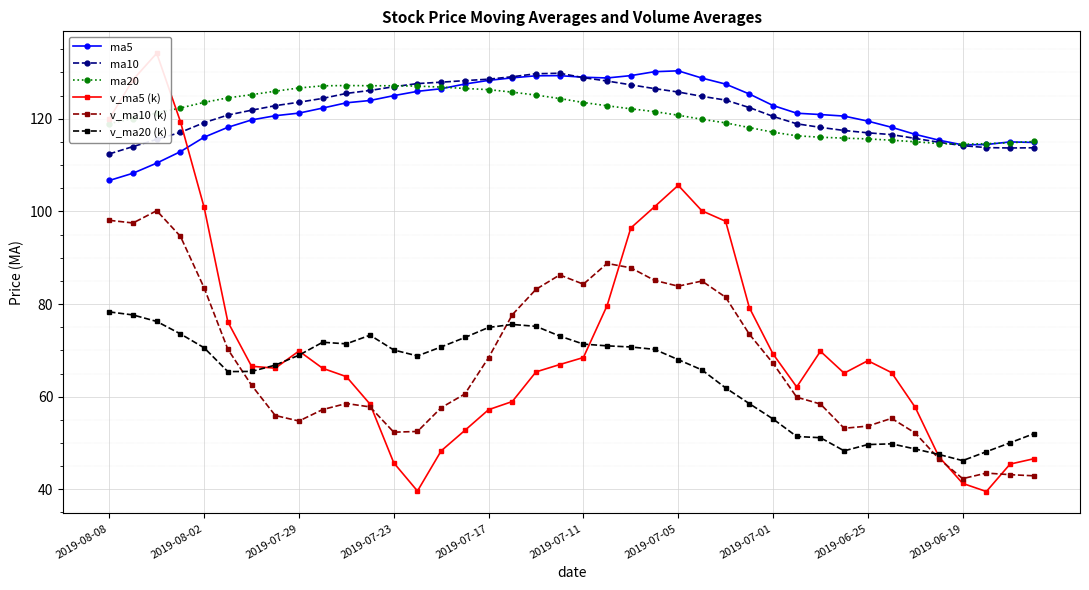

True or false: ma20 has more than 1 interior local peaks.

False